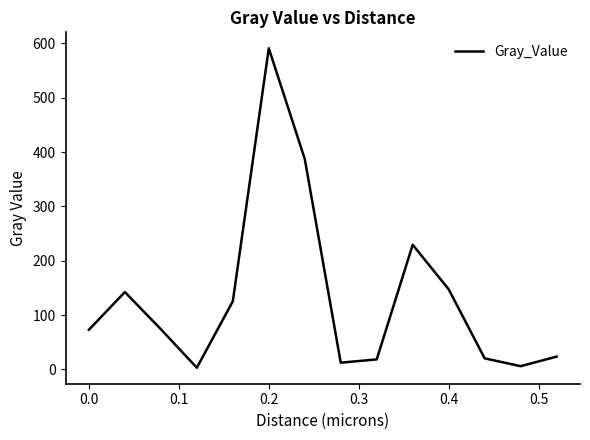

What is the difference between the maximum and minimum values?

587.8